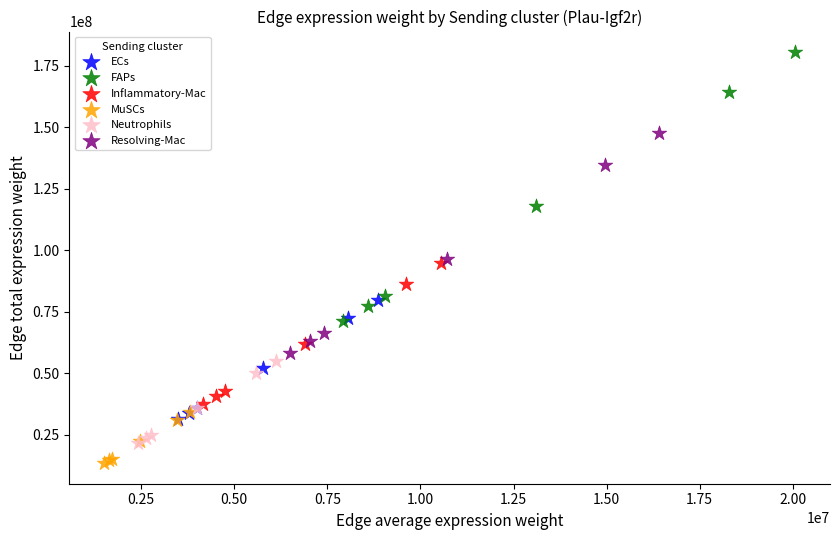

Which series contains the lowest Y value?

MuSCs